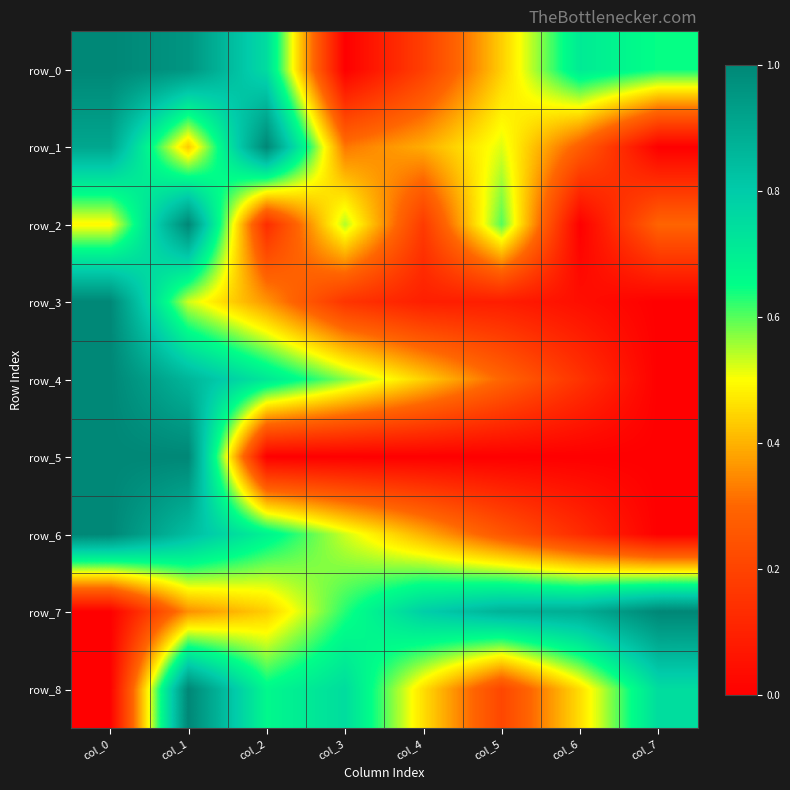

Reading right to left, transcribe all the data shown in this chart.

row_0: 0.6	0.7	0.4	0.2	0.0	0.8	1.0	1.0
row_1: 0.0	0.3	0.5	0.4	0.3	1.0	0.4	0.9
row_2: 0.3	0.0	0.6	0.2	0.5	0.1	1.0	0.5
row_3: 0.0	0.0	0.1	0.1	0.2	0.4	0.5	1.0
row_4: 0.0	0.2	0.3	0.4	0.6	0.7	0.9	1.0
row_5: 0.0	0.0	0.0	0.0	0.0	0.0	1.0	1.0
row_6: 0.0	0.1	0.3	0.4	0.5	0.7	0.8	1.0
row_7: 1.0	0.9	0.9	0.8	0.6	0.4	0.4	0.0
row_8: 0.7	0.5	0.2	0.5	0.7	0.7	1.0	0.0